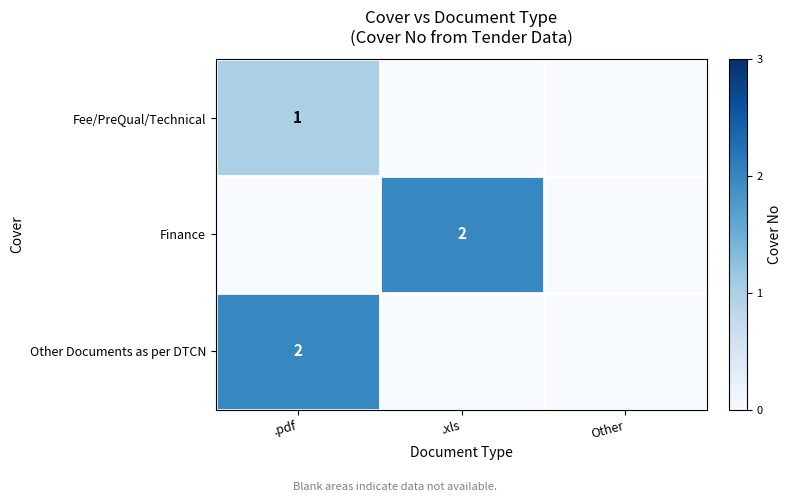

How many Other Documents as per DTCN values are between 0 and 2?

3